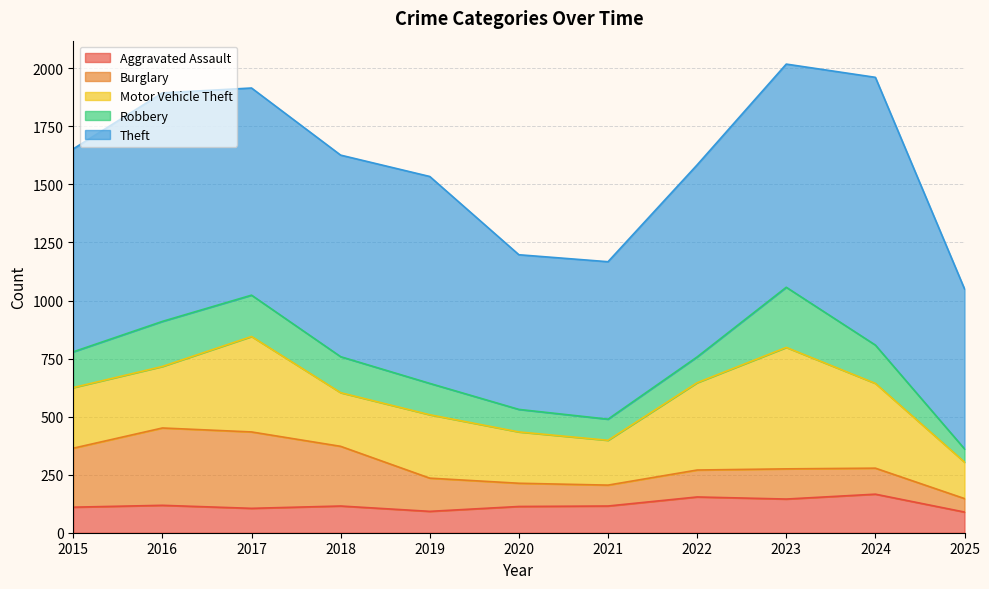

Where is the first local minimum for Theft?

2018